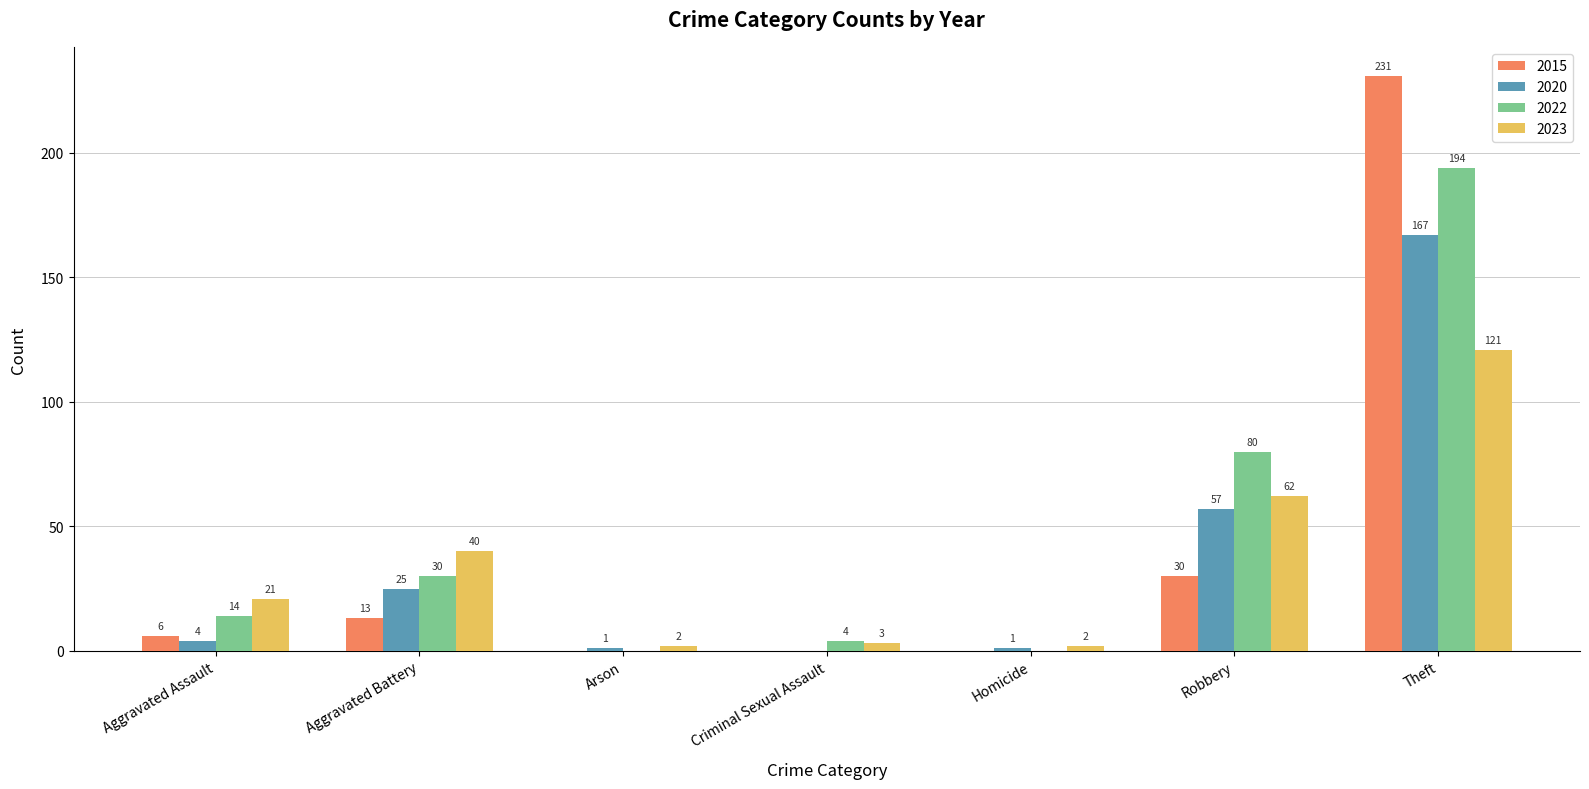

Reading left to right, list all the values displayed in this chart.

2015: Aggravated Assault=6	Aggravated Battery=13	Arson=0	Criminal Sexual Assault=0	Homicide=0	Robbery=30	Theft=231
2020: Aggravated Assault=4	Aggravated Battery=25	Arson=1	Criminal Sexual Assault=0	Homicide=1	Robbery=57	Theft=167
2022: Aggravated Assault=14	Aggravated Battery=30	Arson=0	Criminal Sexual Assault=4	Homicide=0	Robbery=80	Theft=194
2023: Aggravated Assault=21	Aggravated Battery=40	Arson=2	Criminal Sexual Assault=3	Homicide=2	Robbery=62	Theft=121